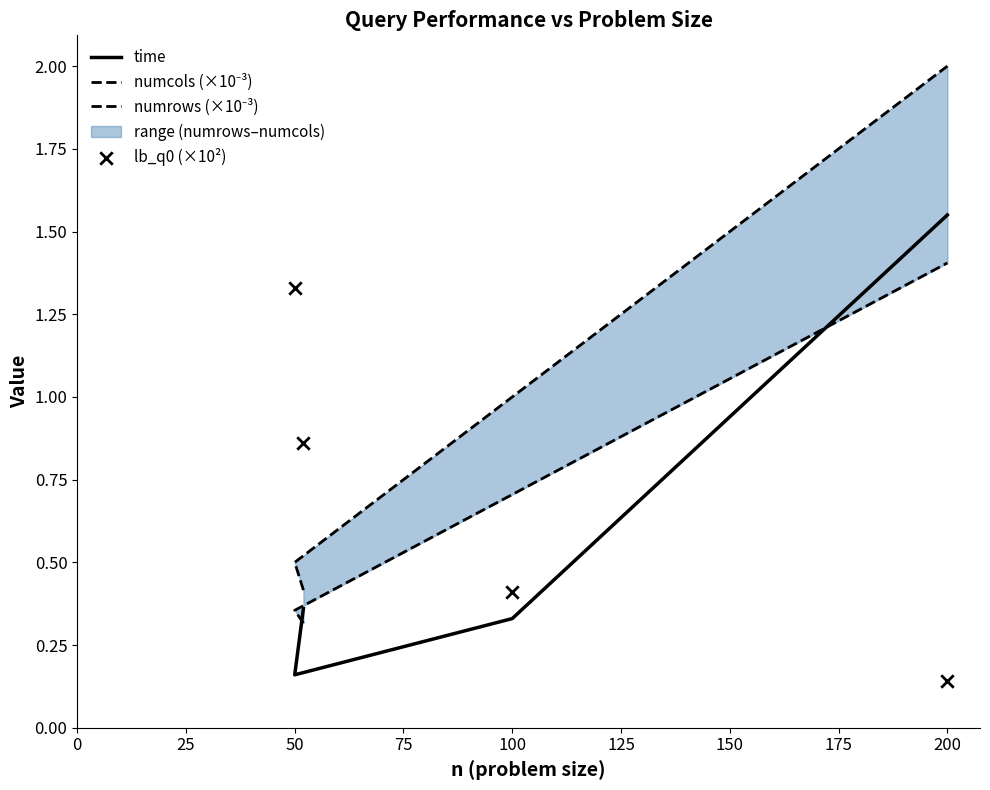

Which series contains the highest Y value?

numcols (×10⁻³)